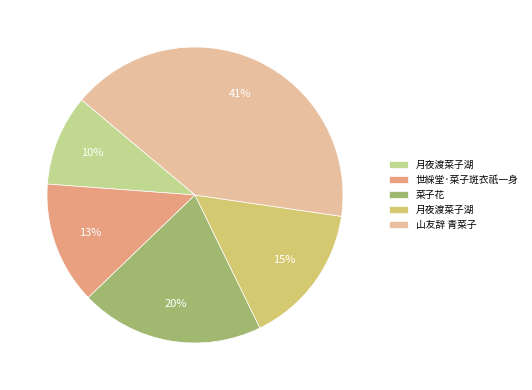

Is there any slice that represents more than half of the pie?

No